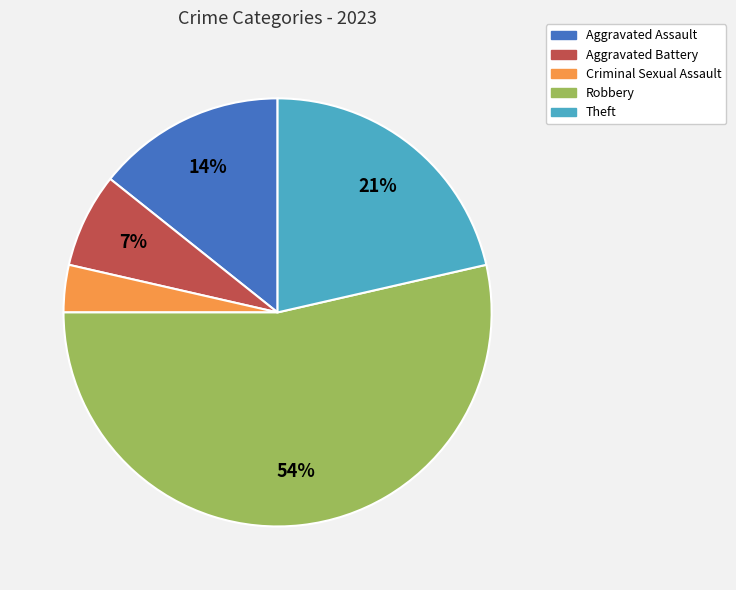

Is the sum of Criminal Sexual Assault and Aggravated Assault greater than half?

No